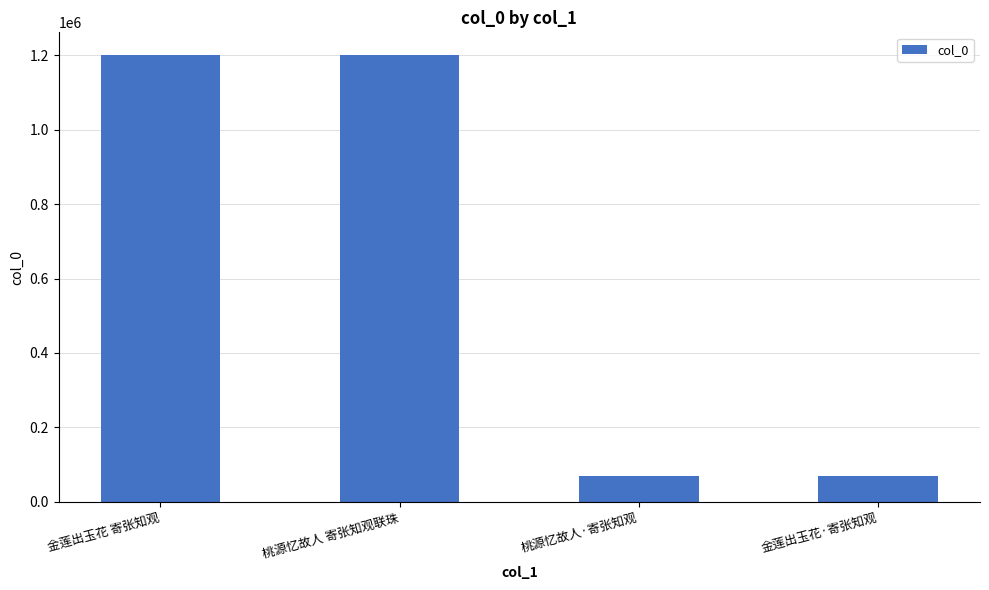

What is the maximum value shown in the chart?

1201532